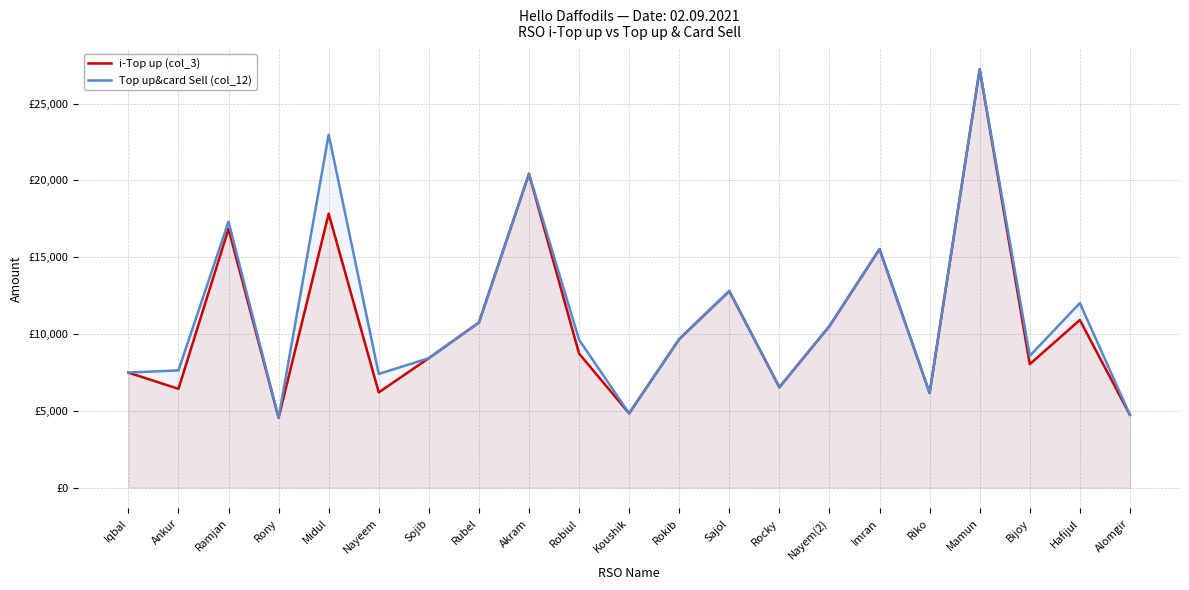

What is the label of the 18th point from the right?

Rony